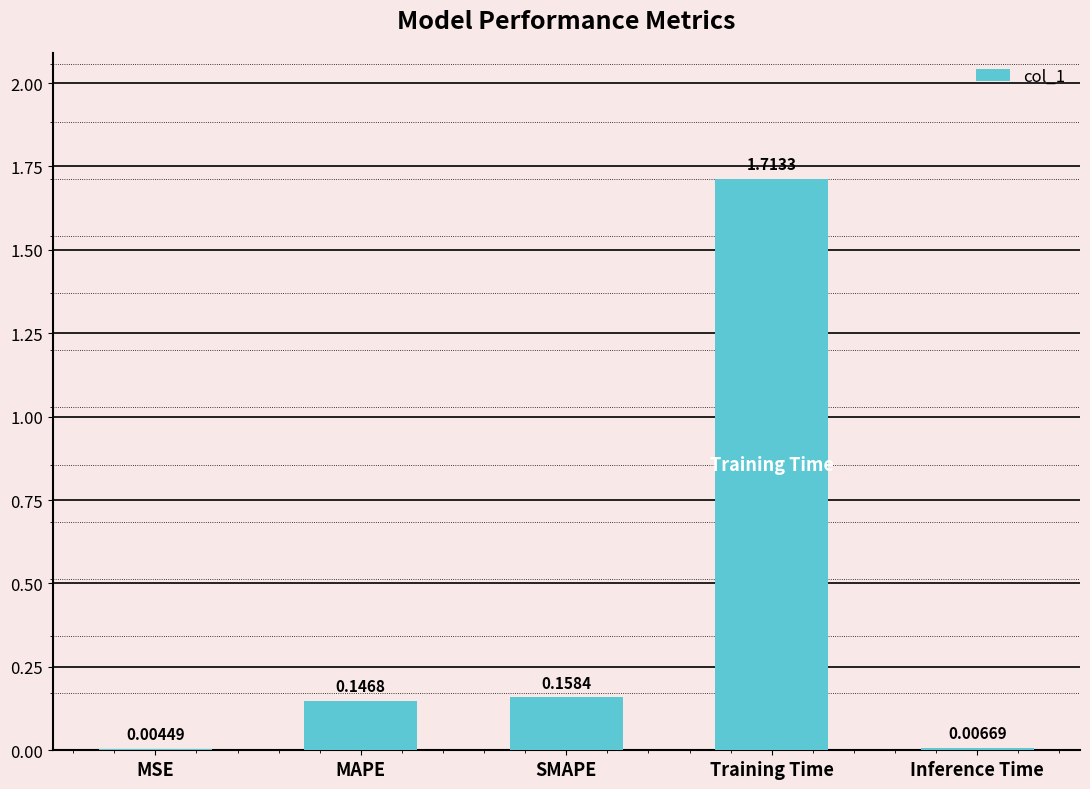

Which has a higher value, SMAPE or MAPE?

SMAPE